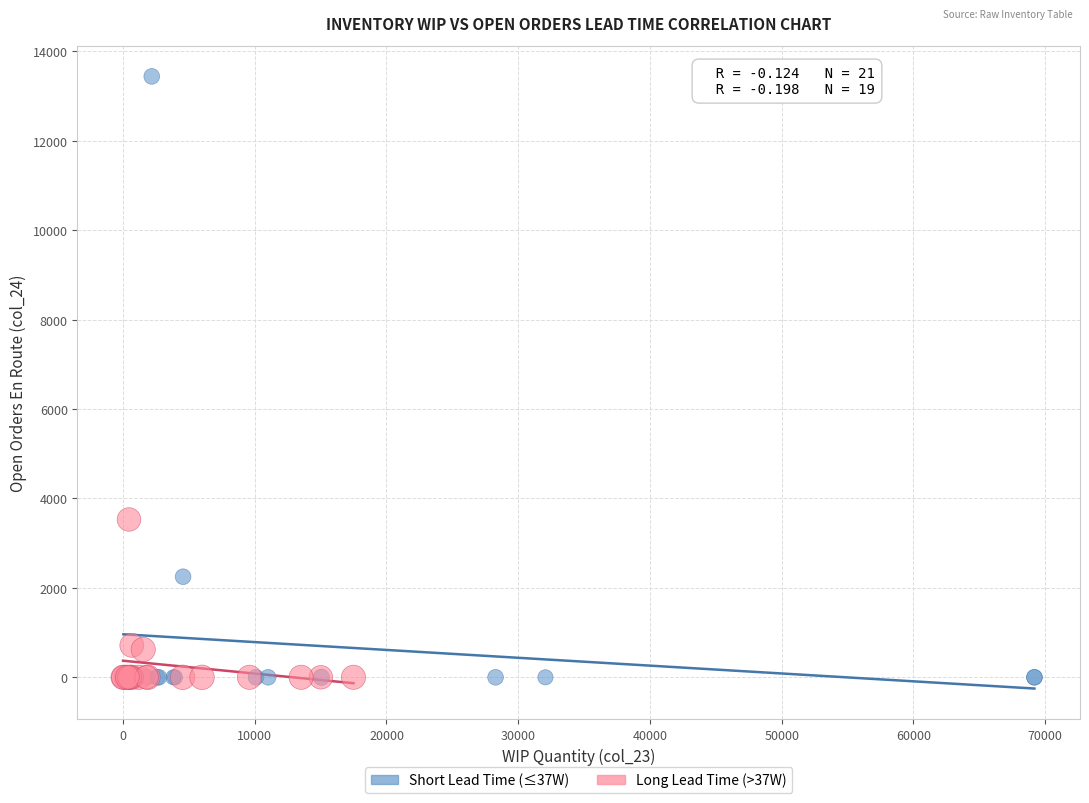

Which series has the widest spread of Y values?

Short Lead Time (≤37W)